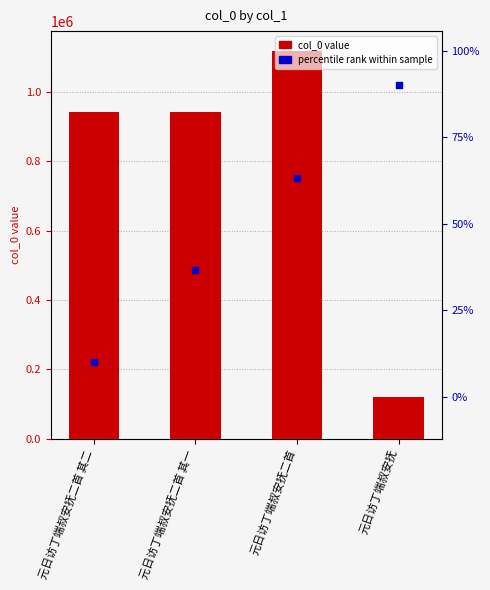

At which category is the sum across all series the highest?

元日访丁端叔安抚二首